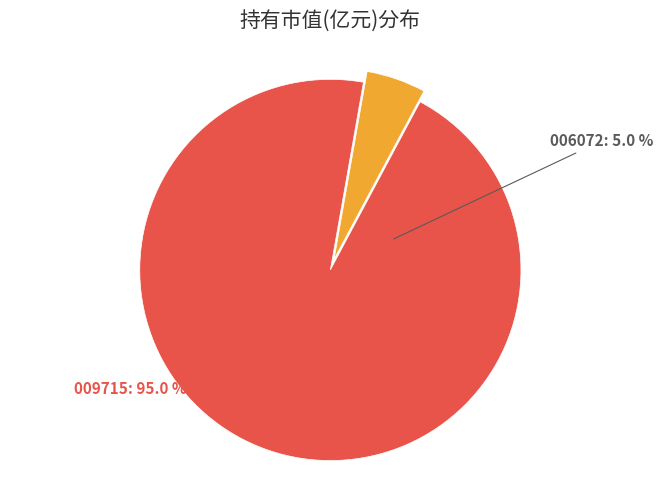

Does any single category account for the majority?

Yes